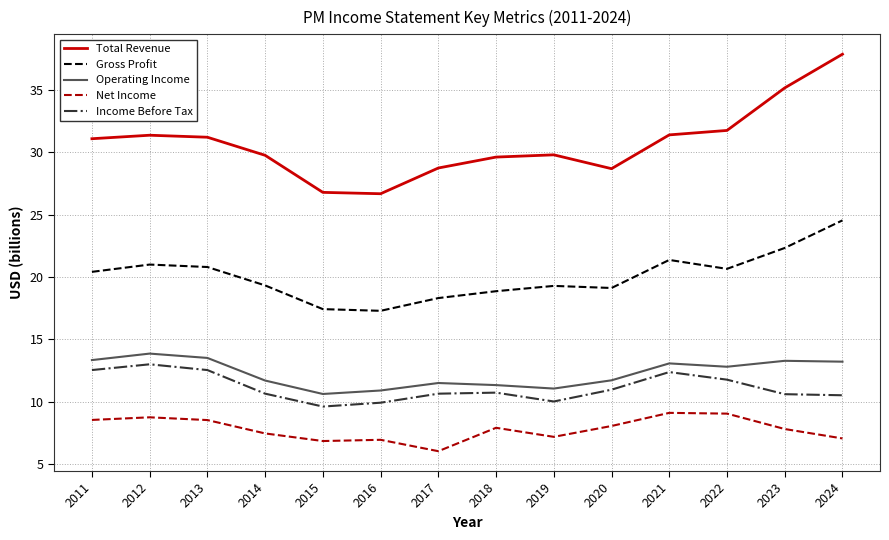

At which label does Operating Income first exceed 12?

2011